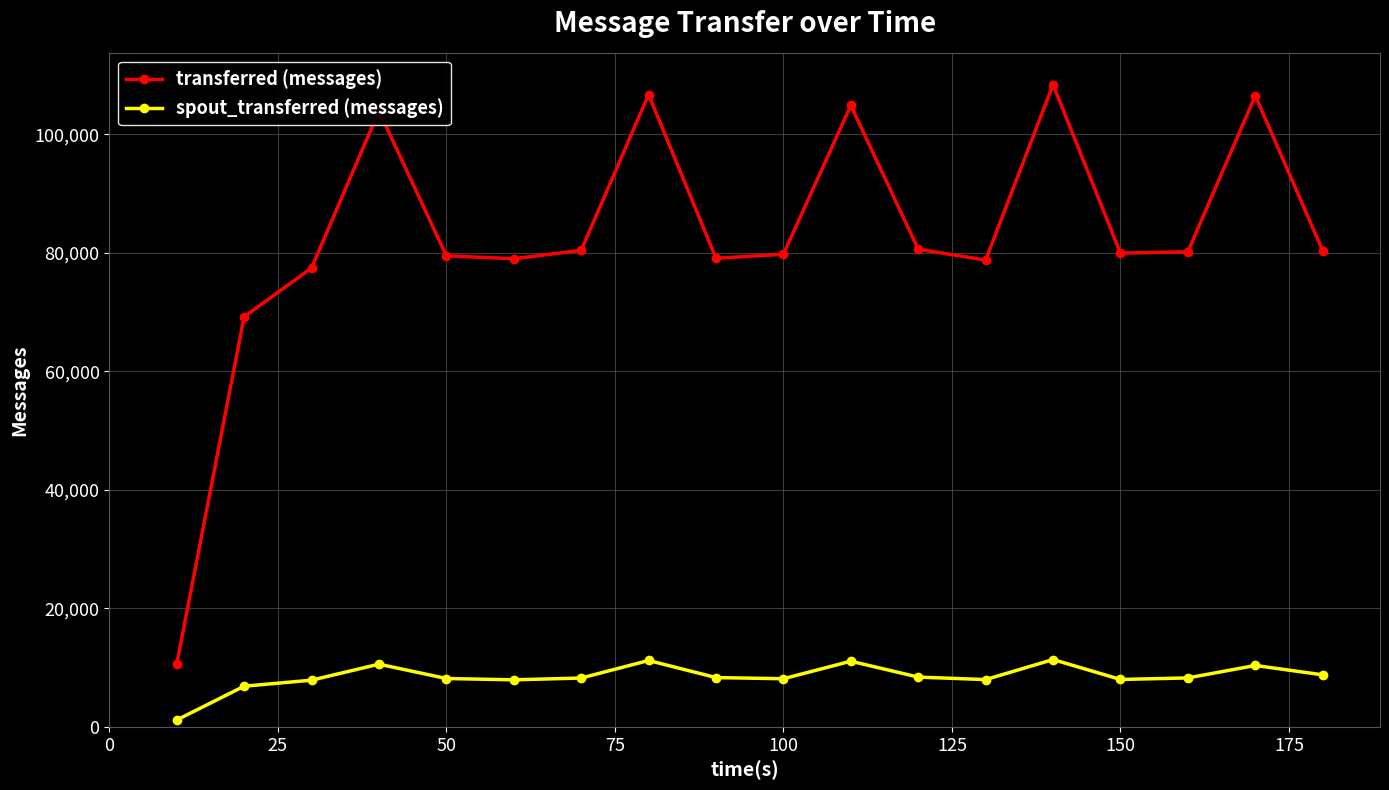

Which series has the largest range (max minus min)?

transferred (messages)